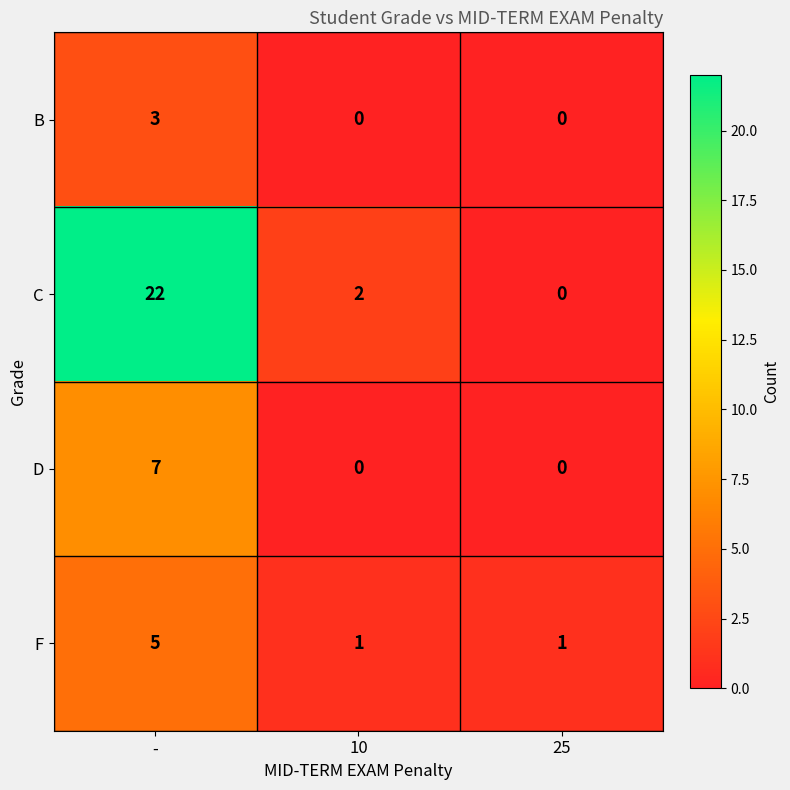

How many series are shown in this chart?

4